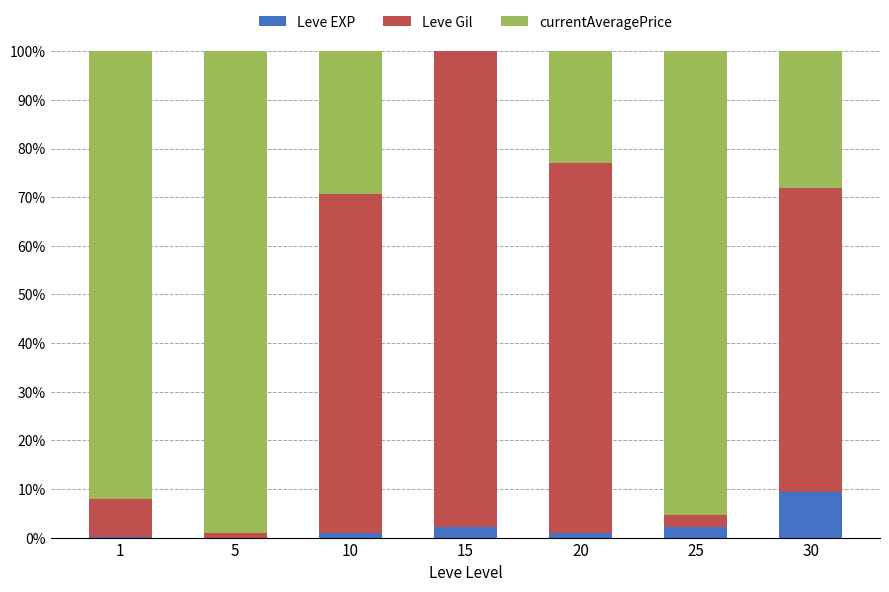

Which category has the highest value in the Leve EXP series?

30